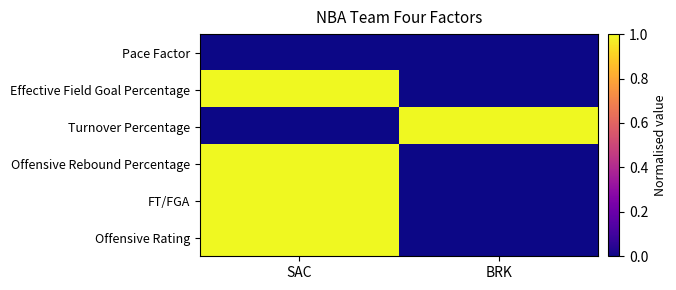

Reading right to left, extract all data points from this chart.

Pace Factor: BRK=0	SAC=0
Effective Field Goal Percentage: BRK=0	SAC=1
Turnover Percentage: BRK=1	SAC=0
Offensive Rebound Percentage: BRK=0	SAC=1
FT/FGA: BRK=0	SAC=1
Offensive Rating: BRK=0	SAC=1